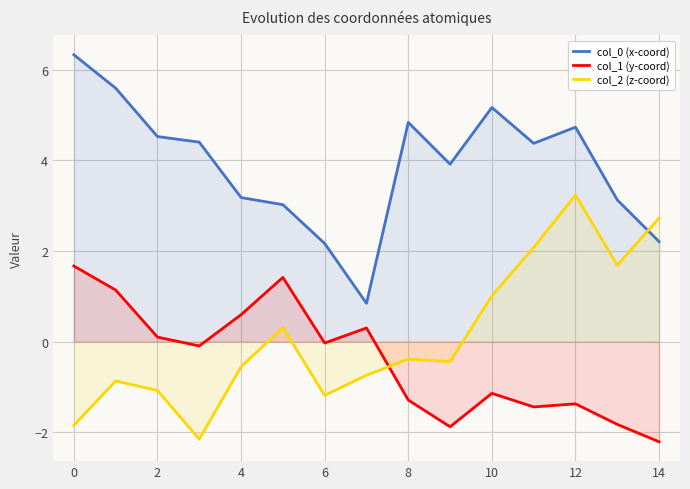

At how many categories does at least one series exceed 3?

12